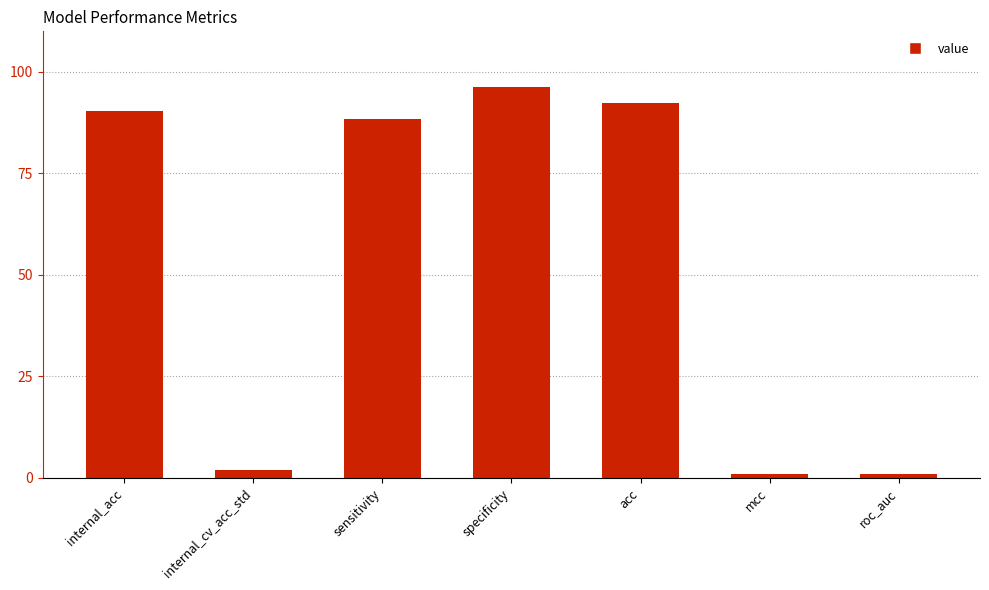

Which category has the highest value across all series?

specificity